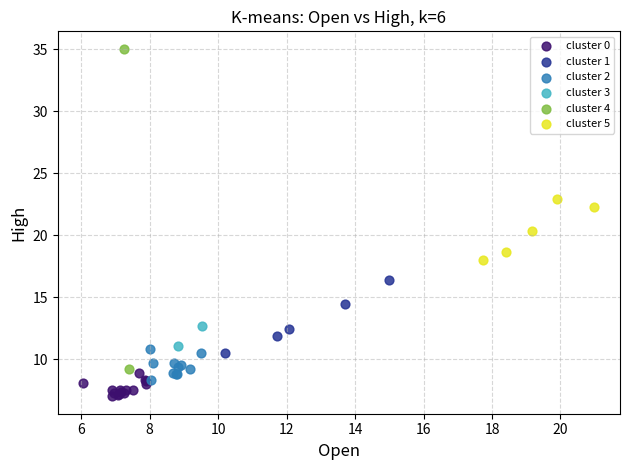

Which series has the widest spread of Y values?

cluster 4